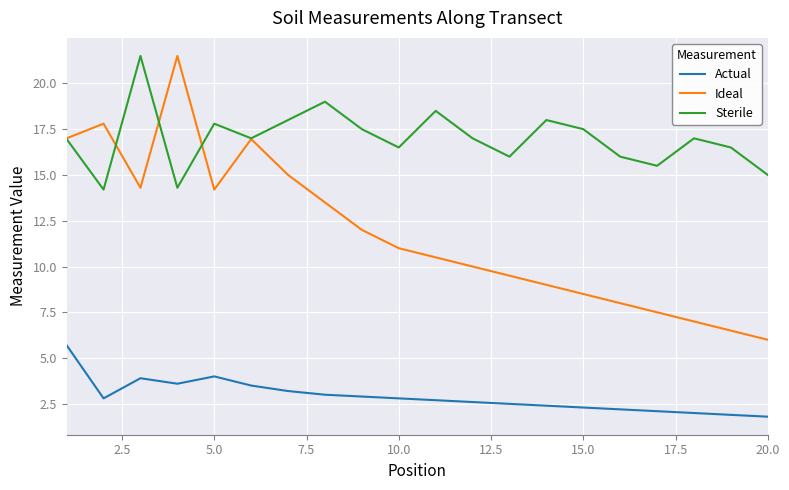

What are all the series names shown in the legend?

Actual, Ideal, Sterile